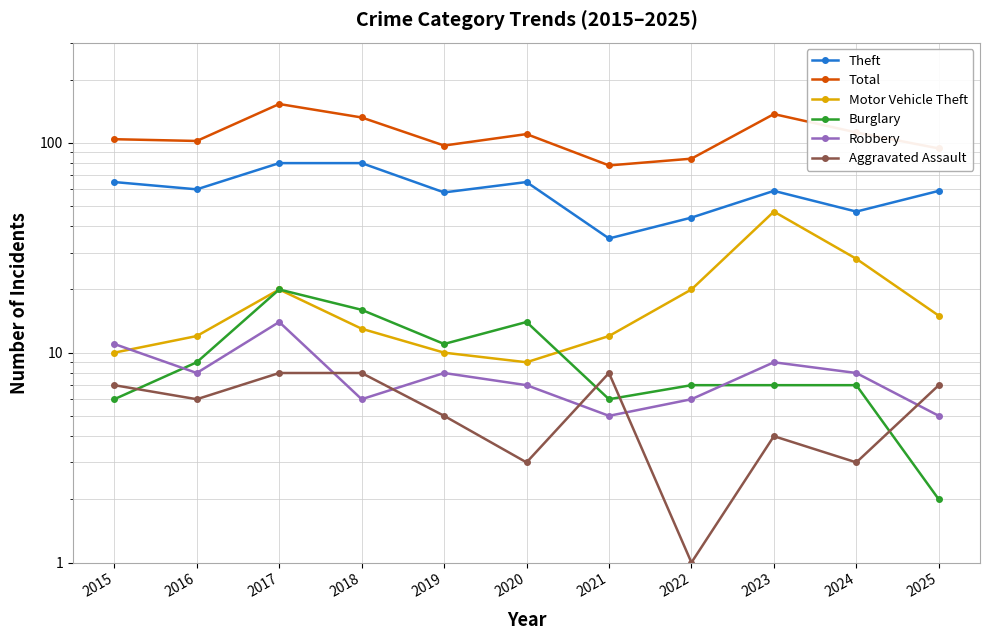

How many times do Aggravated Assault and Robbery cross each other?

5